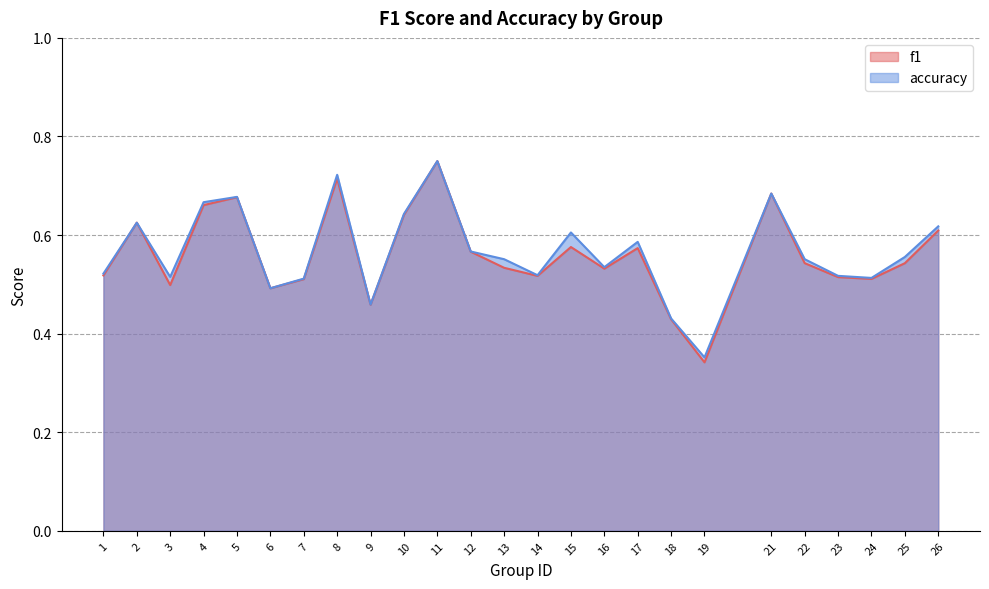

Which series has the largest total across all categories?

accuracy